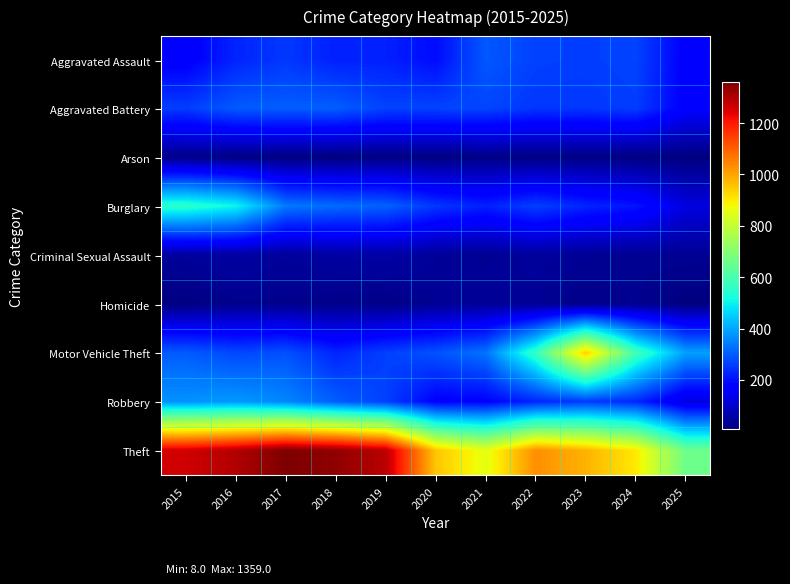

How many distinct data groups are displayed?

9